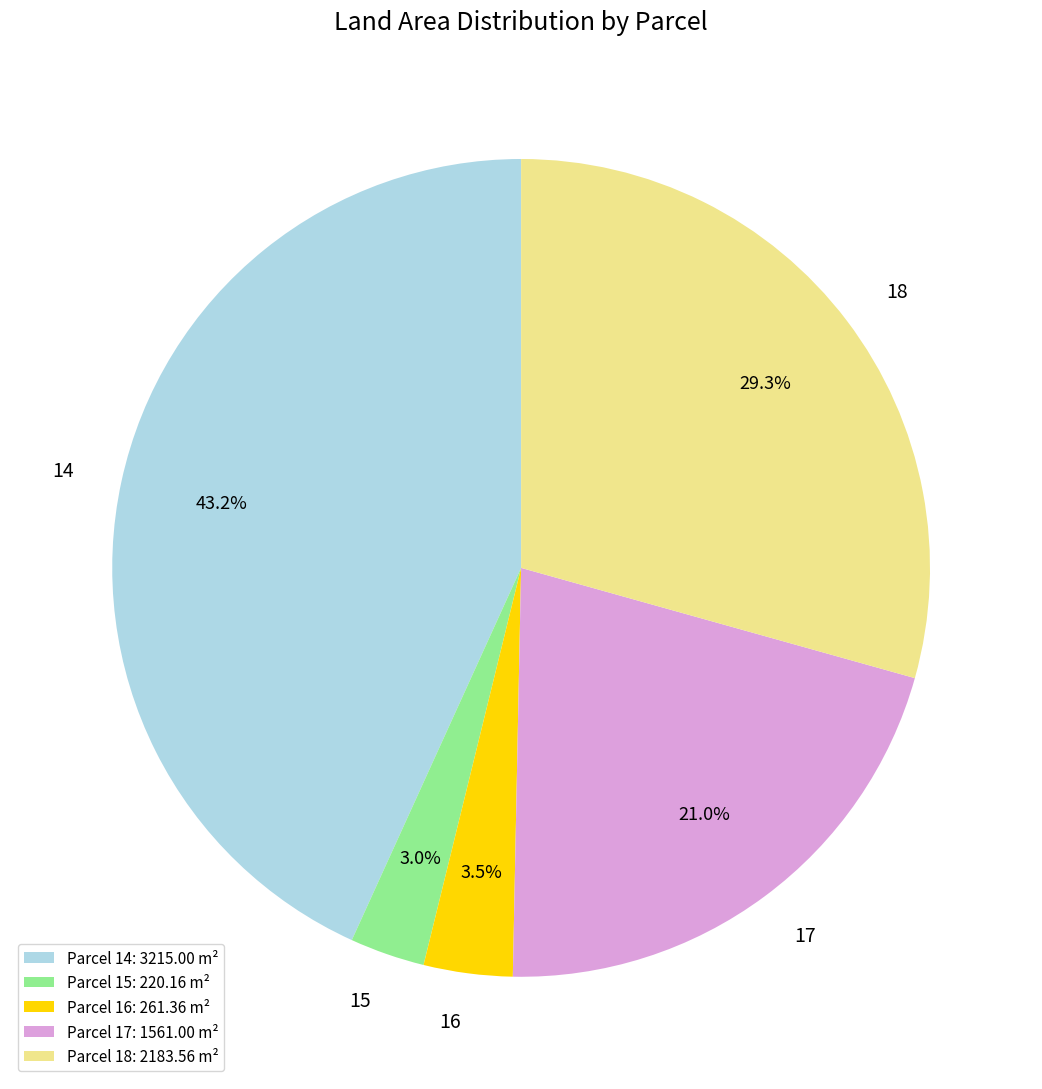

Which category has the biggest portion of the pie?

14